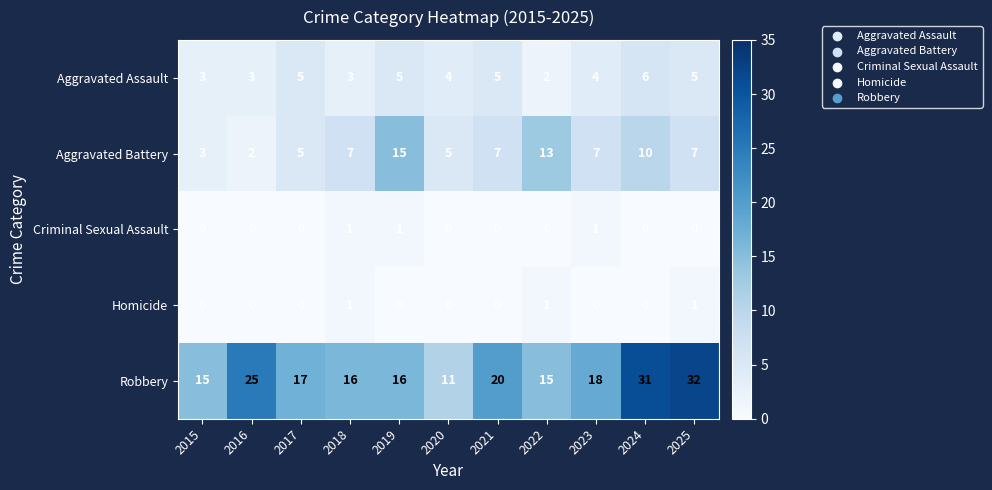

True or false: Aggravated Assault has a value of 6 at 2024.

True